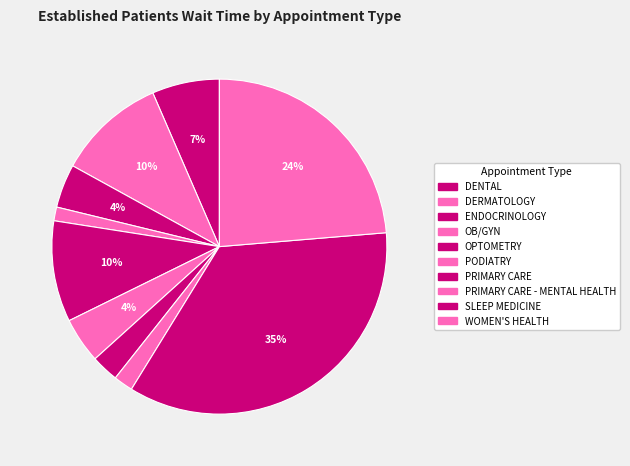

Approximately how many times larger is the value at PRIMARY CARE compared to OB/GYN?

2.0